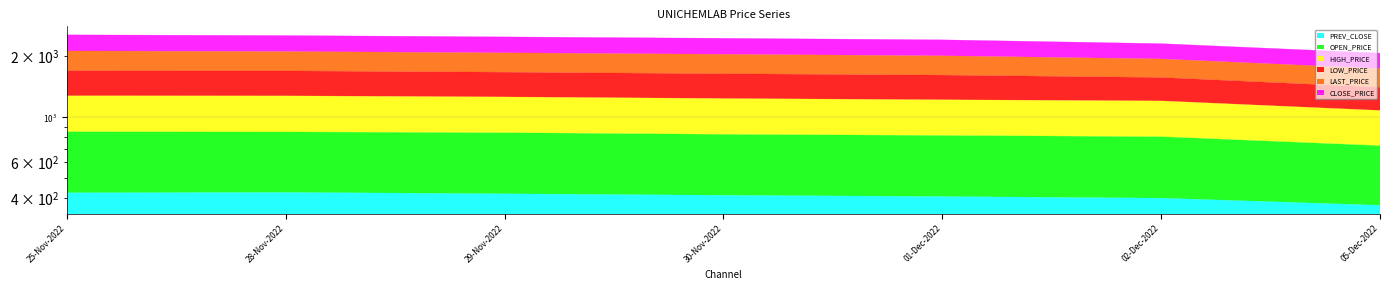

At which category is the sum across all series the highest?

25-Nov-2022